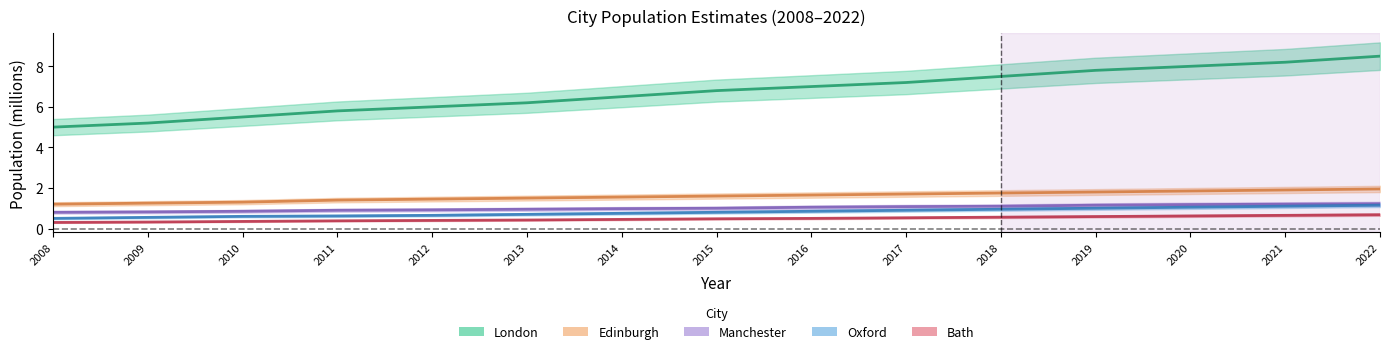

Which series changed the most between 2015 and 2017?

London